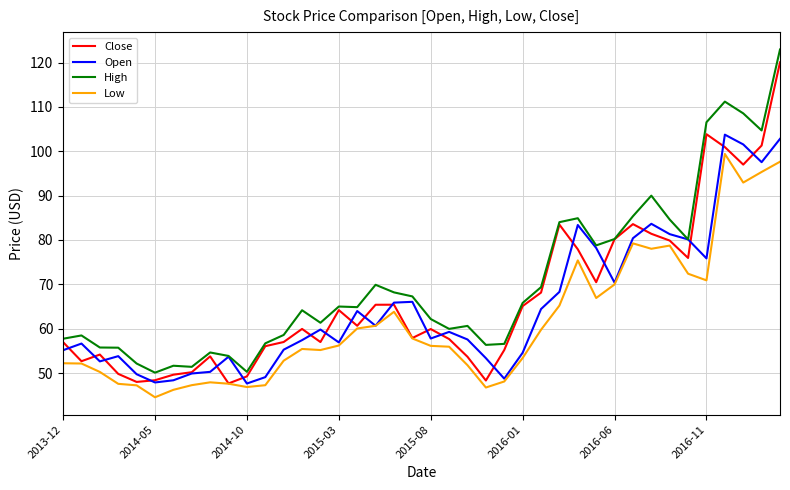

What is the difference between the second highest and minimum values in the High series?

61.1